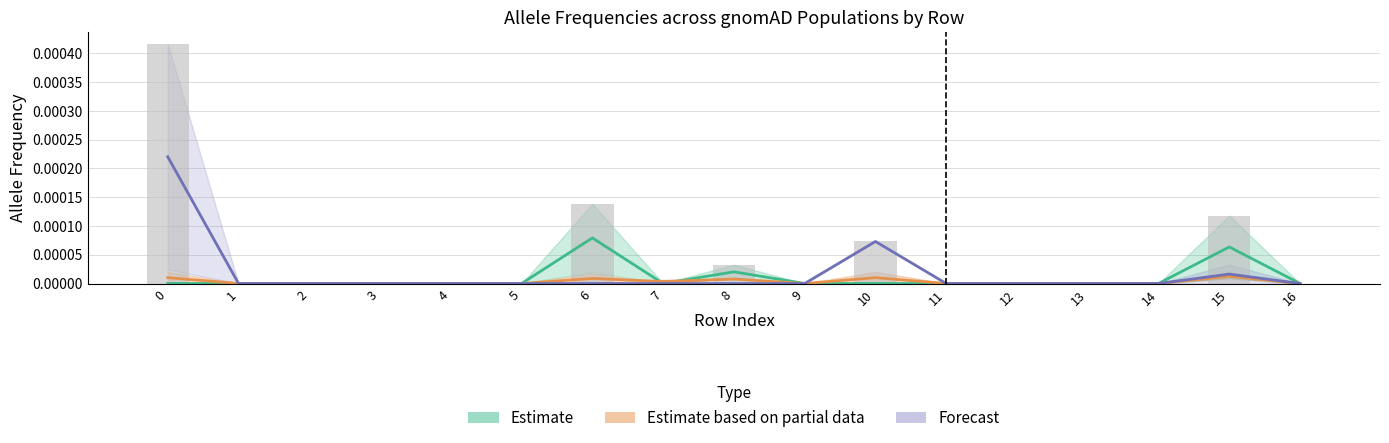

List the labels in order of Forecast value, smallest first.

1, 2, 3, 4, 5, 6, 7, 8, 9, 11, 12, 13, 14, 16, 15, 10, 0